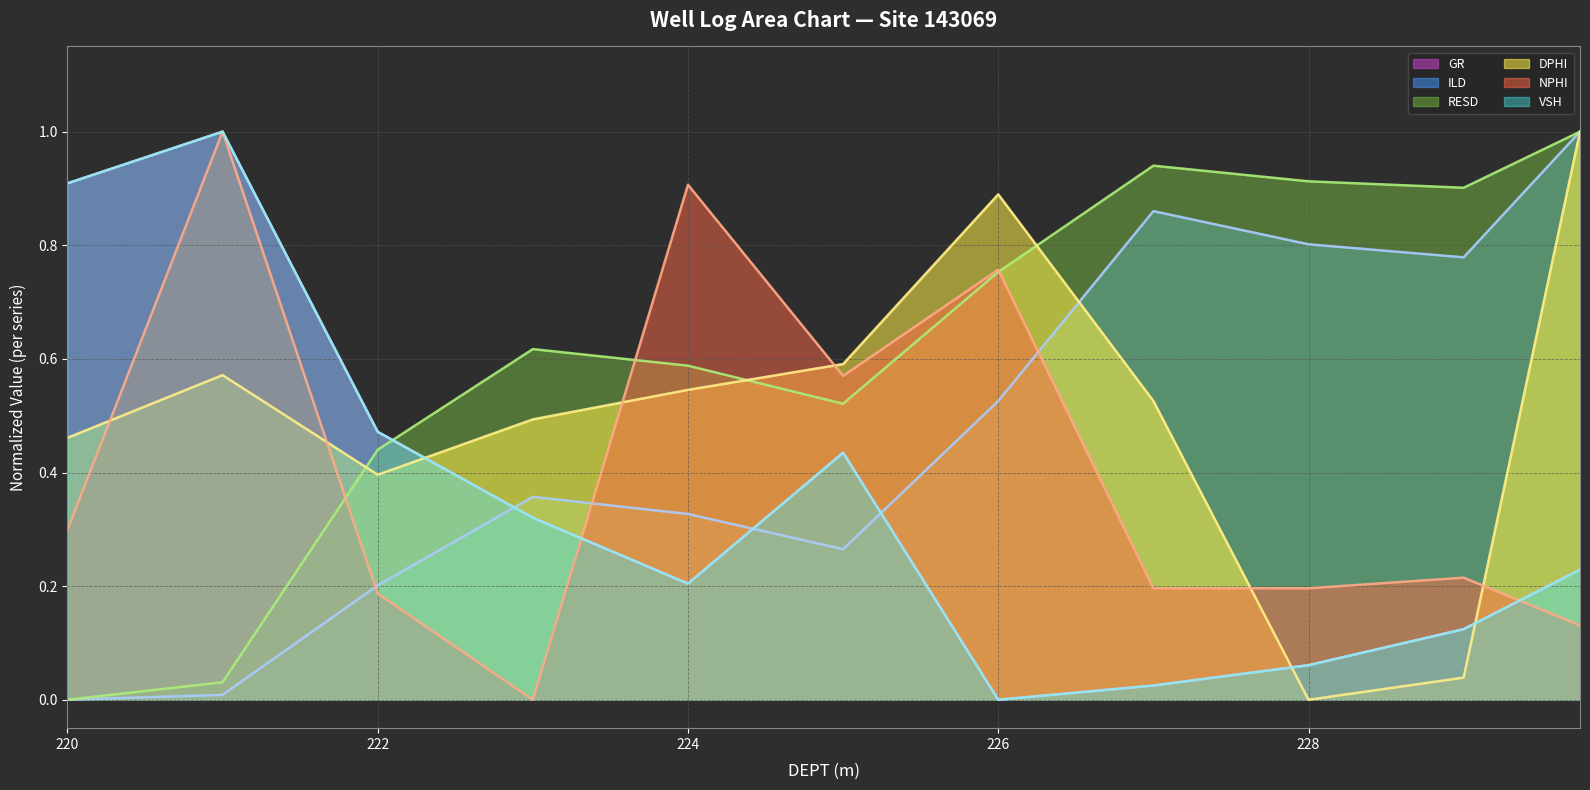

At which category does GR (line) reach its first local peak?

222